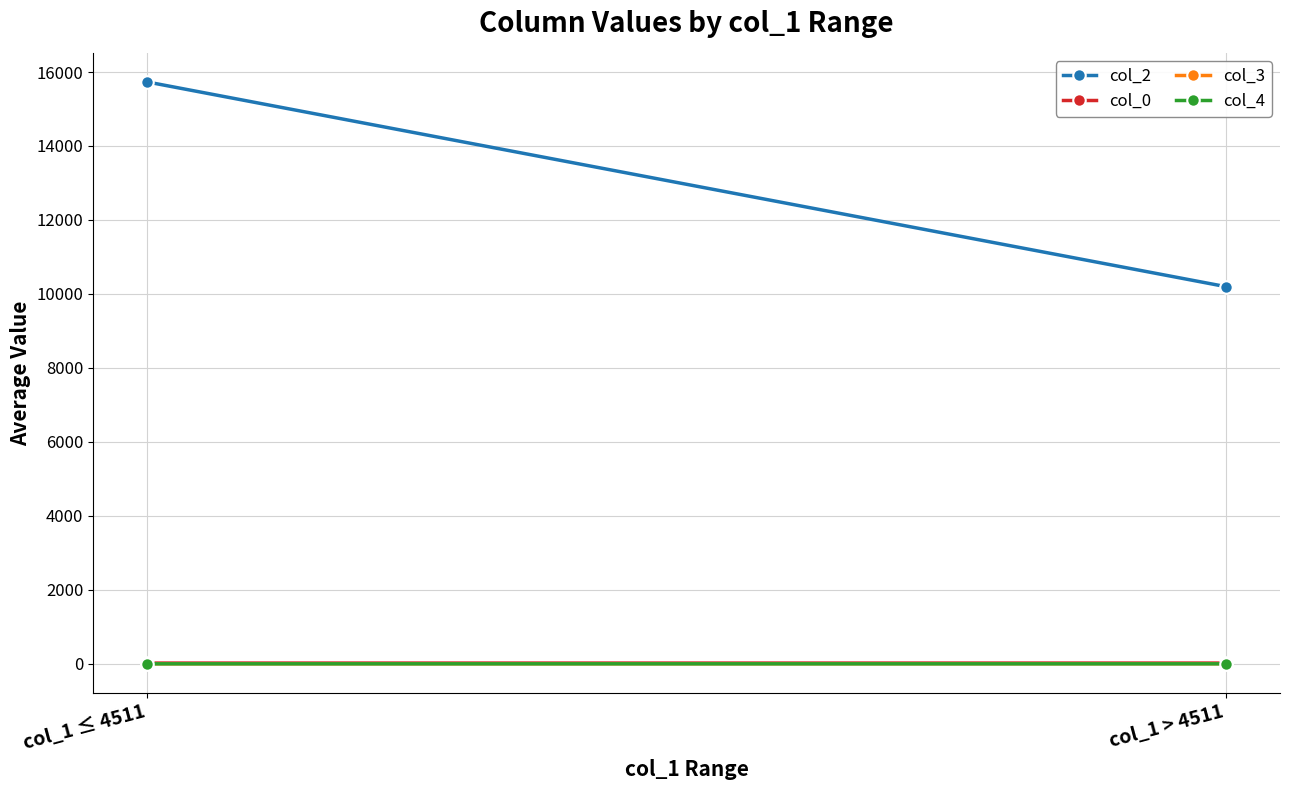

Read the col_2 value at col_1 > 4511.

10196.6